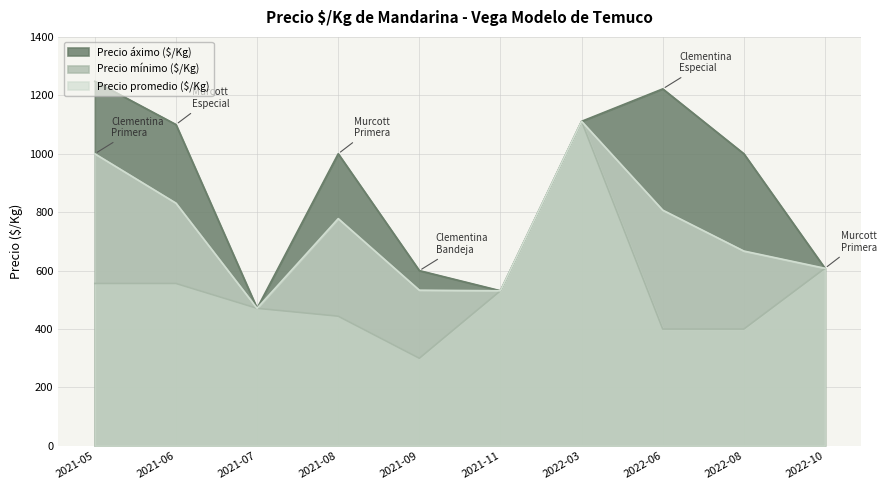

True or false: Precio promedio ($/Kg) and Precio mínimo ($/Kg) cross at least once.

False